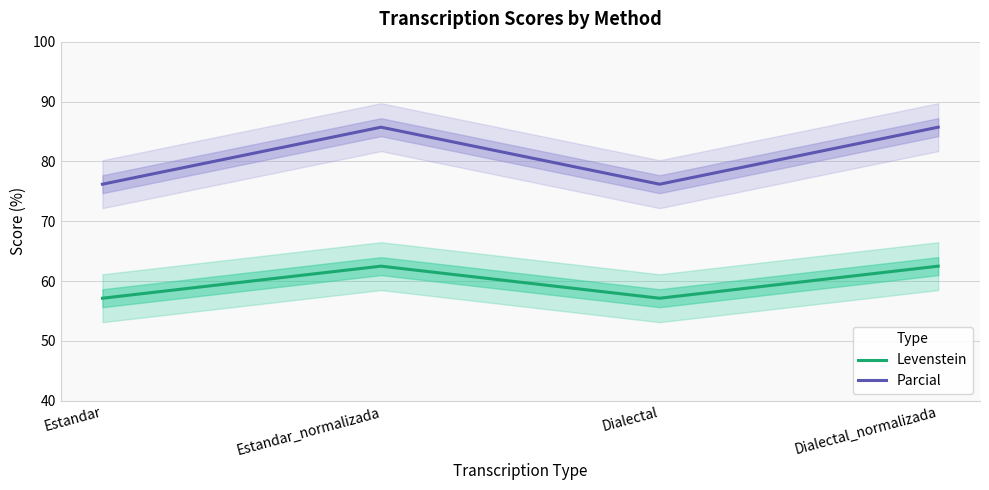

Reading left to right, list all the values displayed in this chart.

Levenstein: 57.1	62.5	57.1	62.5
Parcial: 76.2	85.7	76.2	85.7